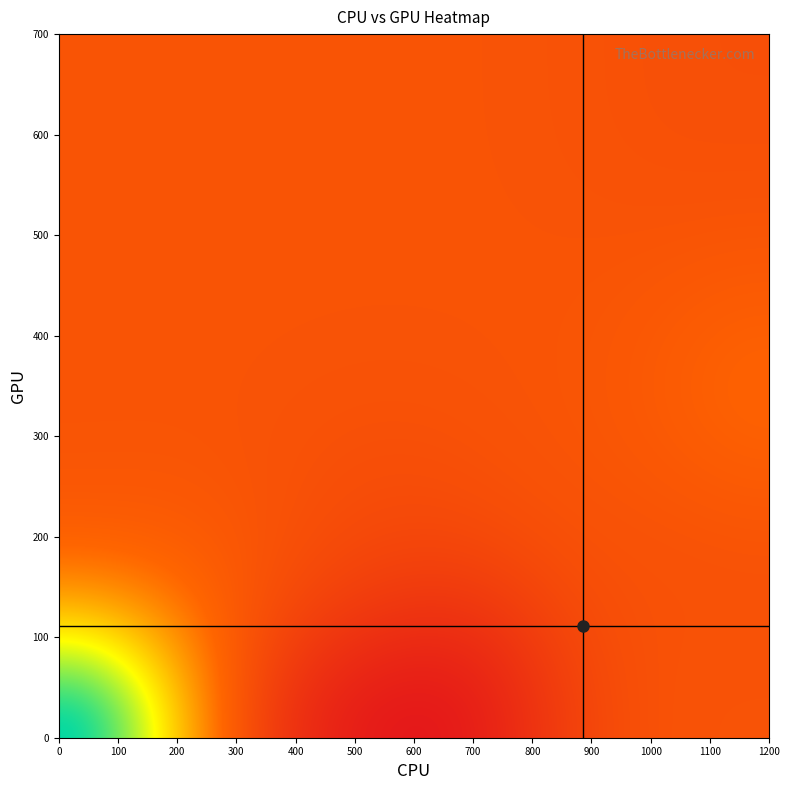

At how many categories does at least one series exceed 0?

20